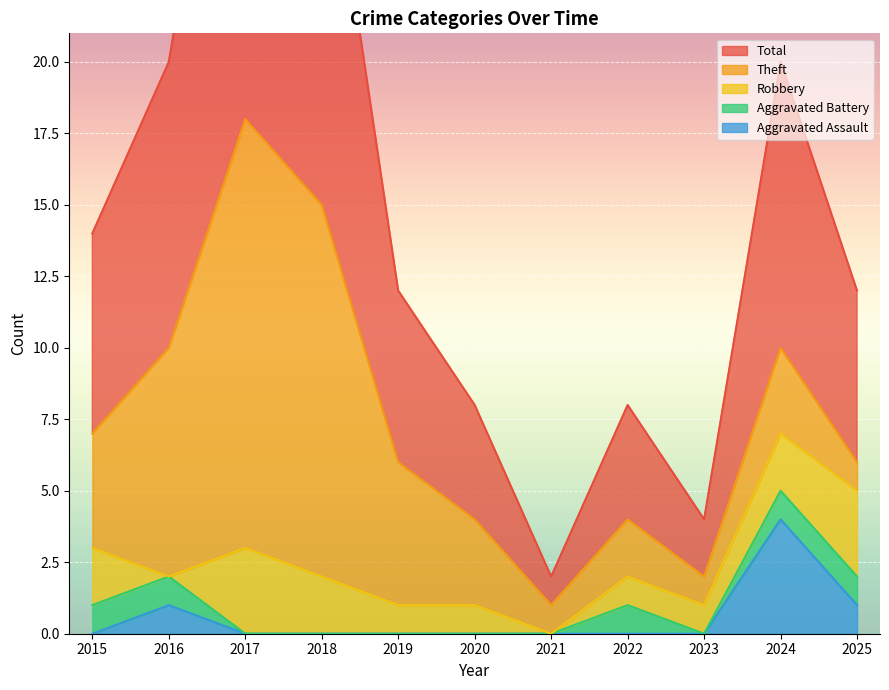

Rank the series at 2025 from lowest to highest value.

Aggravated Assault, Aggravated Battery, Theft, Robbery, Total